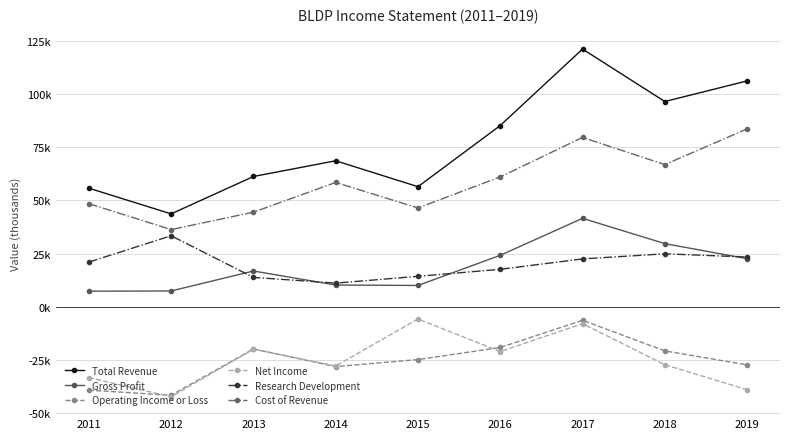

Between 2018 and 2019, which series saw the biggest shift?

Cost of Revenue